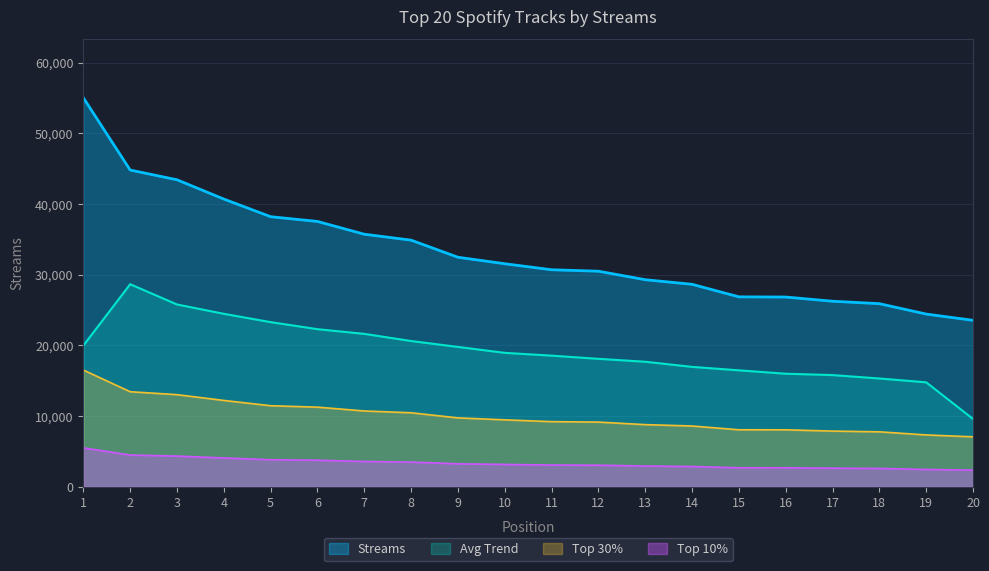

What is the change in value from 14 to 16?

-1802